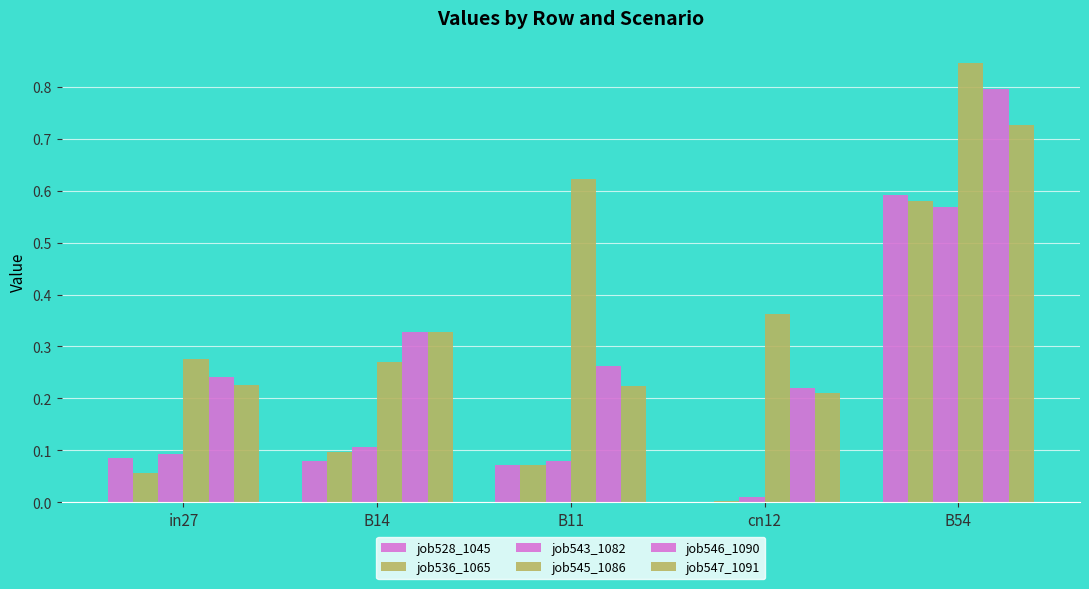

Are the bars horizontal?

No